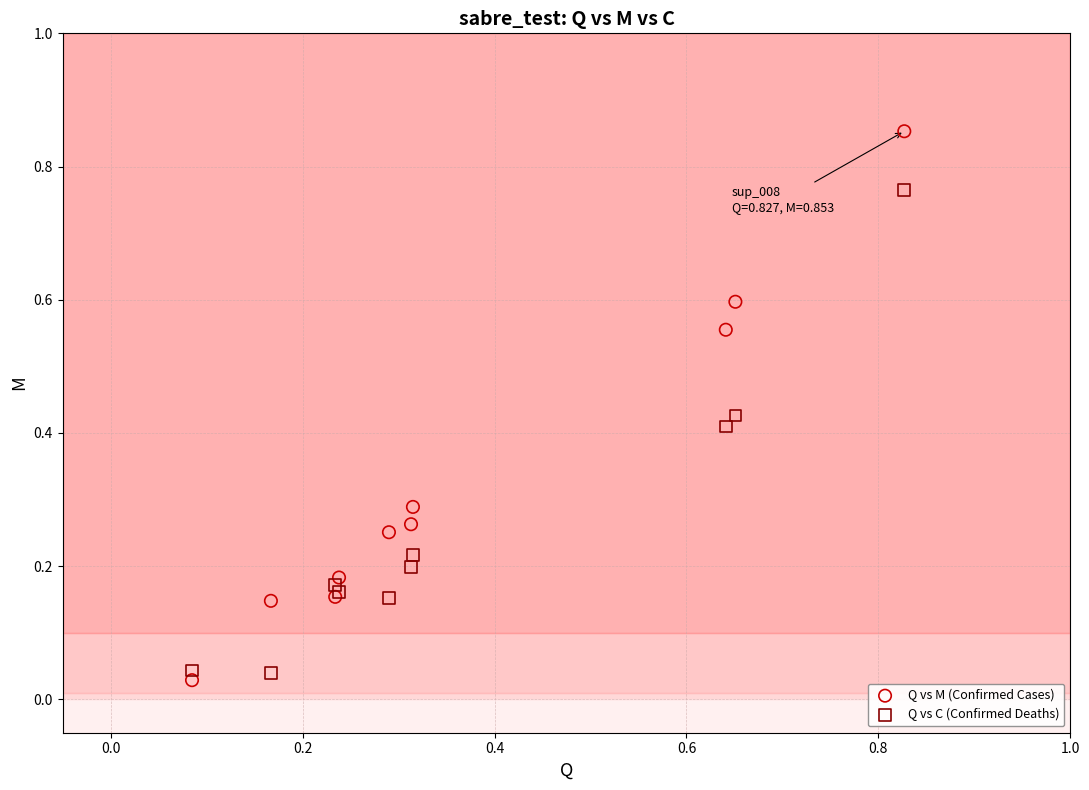

What are all the series names shown in the legend?

Q vs M (Confirmed Cases), Q vs C (Confirmed Deaths)